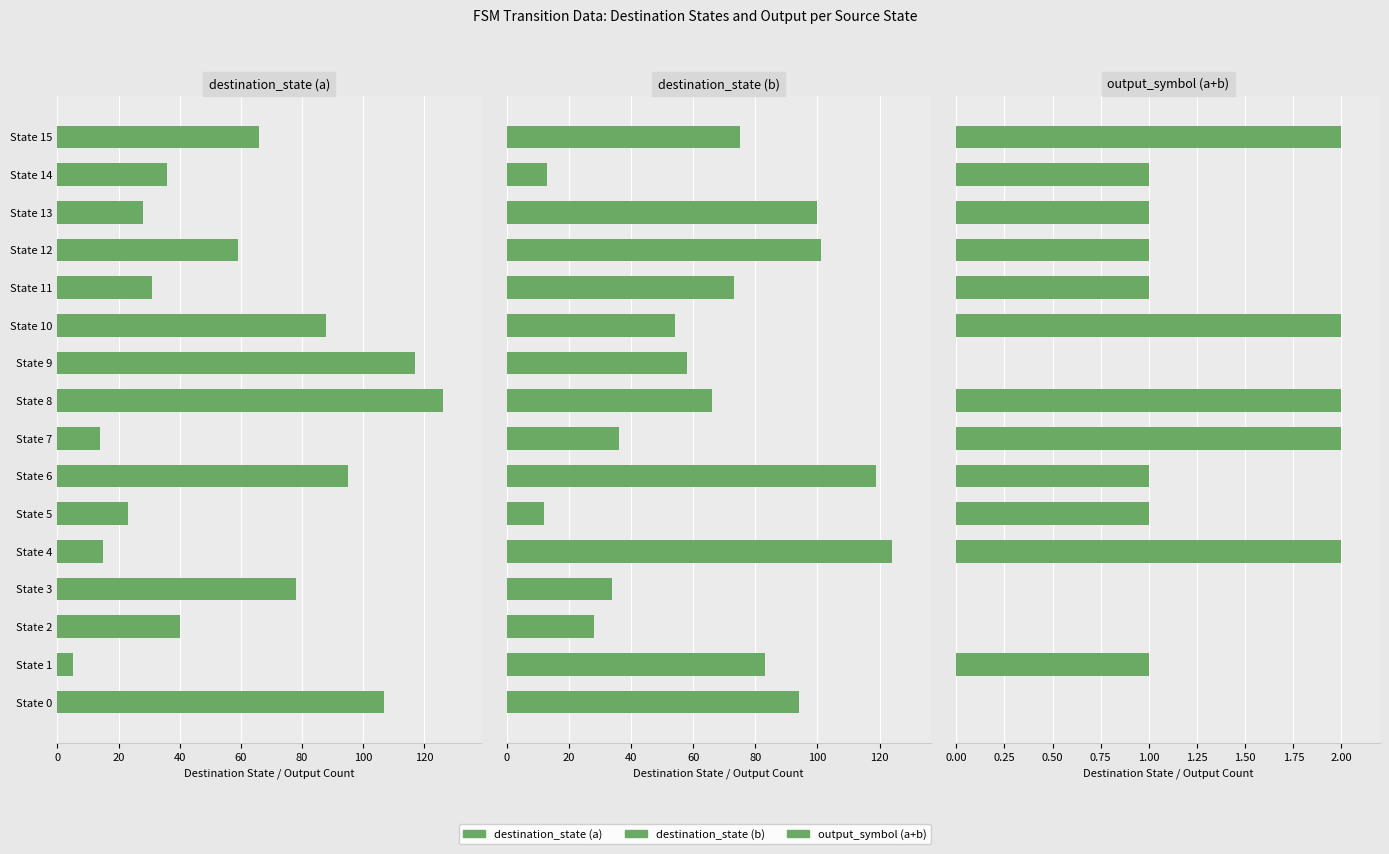

Reading left to right, what are all the values shown in this chart?

destination_state (a): 107	5	40	78	15	23	95	14	126	117	88	31	59	28	36	66
destination_state (b): 94	83	28	34	124	12	119	36	66	58	54	73	101	100	13	75
output_symbol (a+b): 0	1	0	0	2	1	1	2	2	0	2	1	1	1	1	2